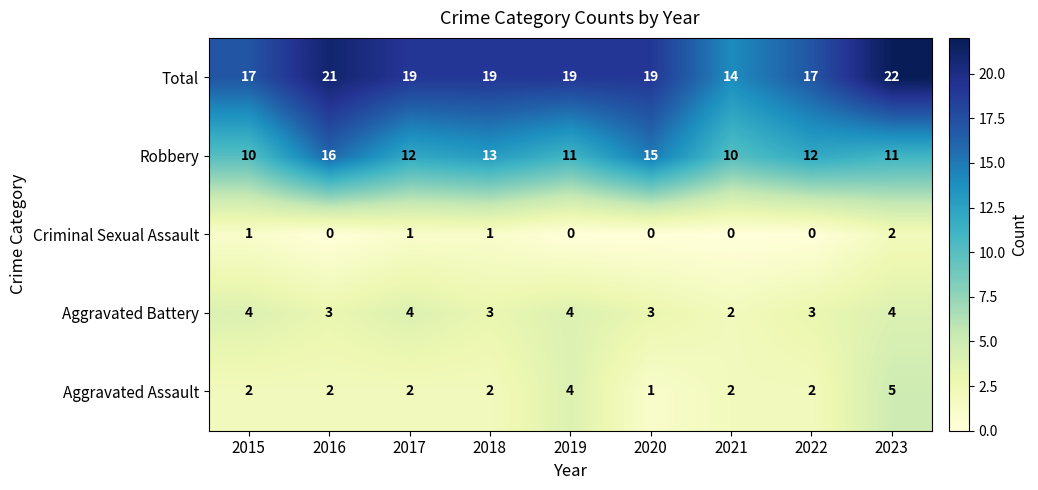

Is the value of Robbery at 2023 greater than the value of Aggravated Assault at 2020?

Yes